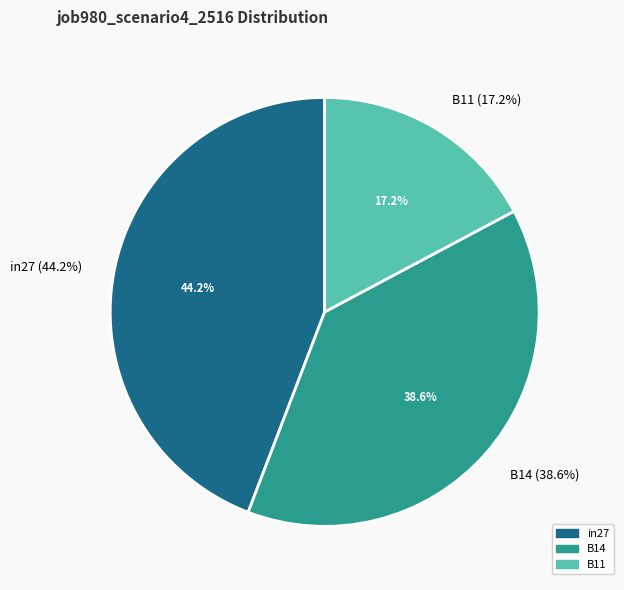

The in27 slice represents 44% of the pie. True or false?

True